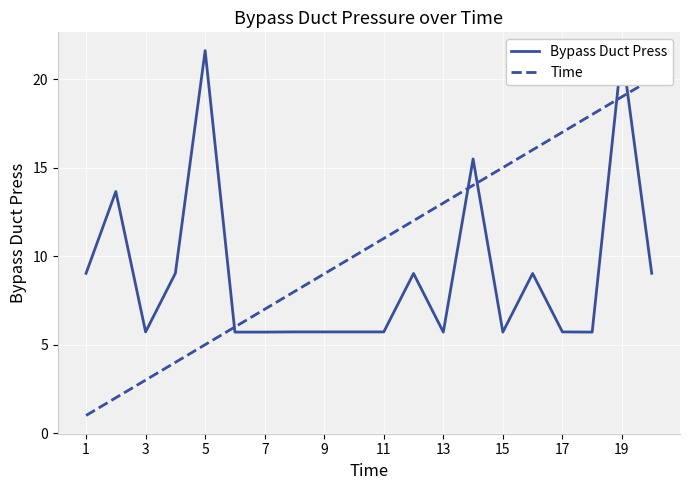

What are all the series names shown in the legend?

Bypass Duct Press, Time